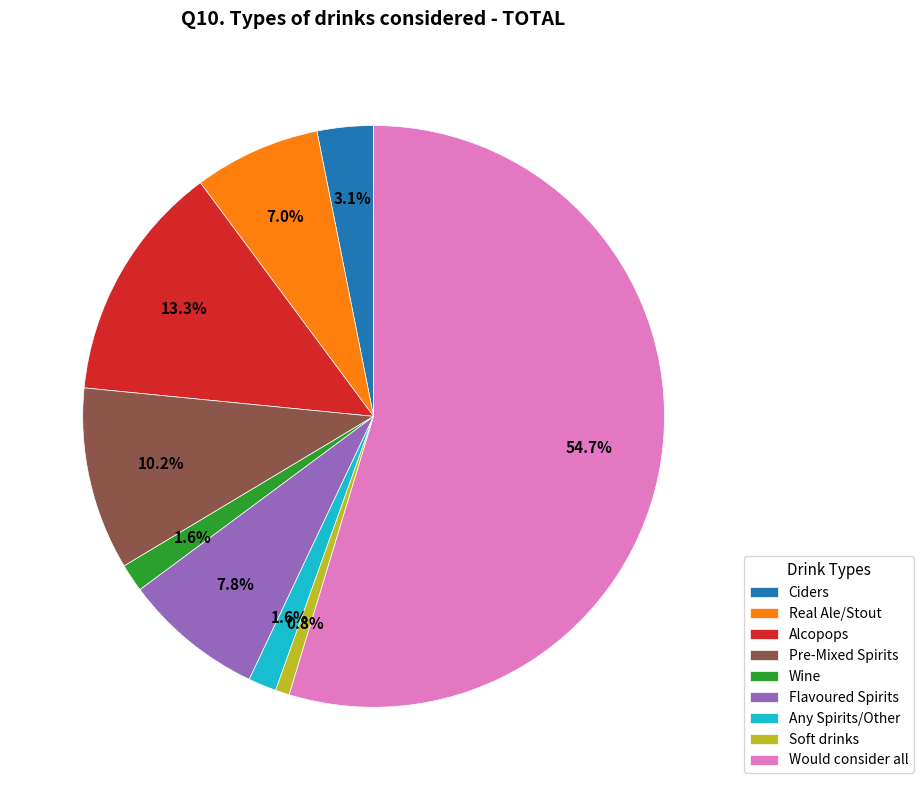

Which has a higher value, Real Ale/Stout or Flavoured Spirits?

Flavoured Spirits